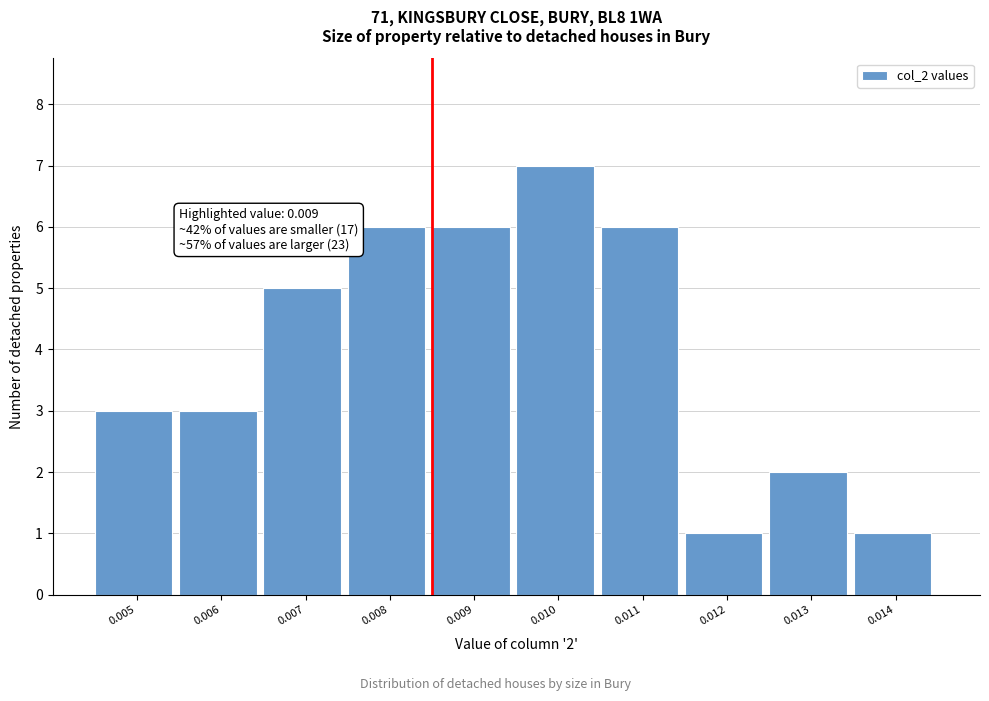

Reading left to right, list all the values displayed in this chart.

0.005=3	0.006=3	0.007=5	0.008=6	0.009=6	0.010=7	0.011=6	0.012=1	0.013=2	0.014=1